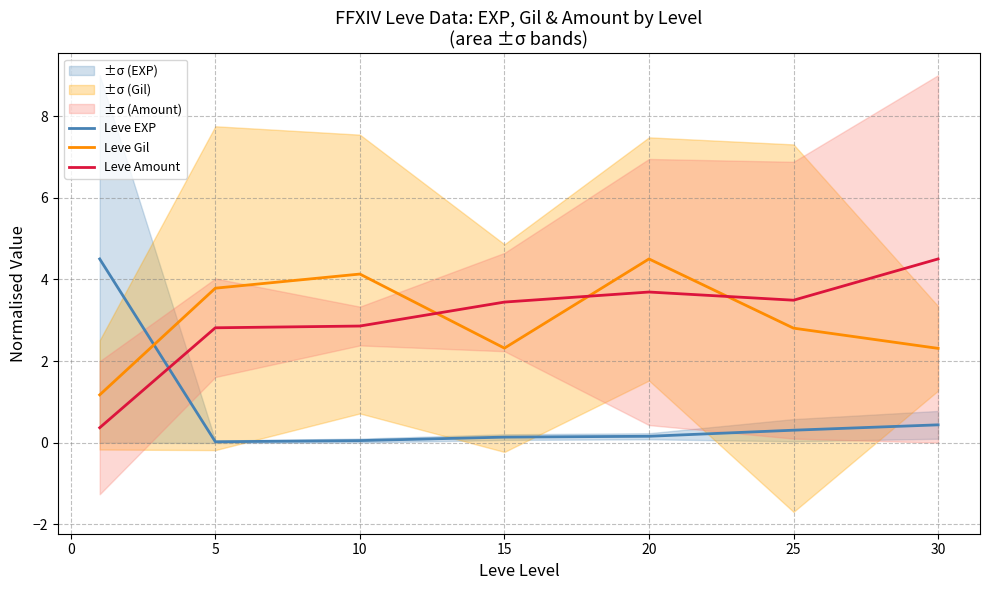

True or false: Leve EXP and Leve Gil cross at least once.

True